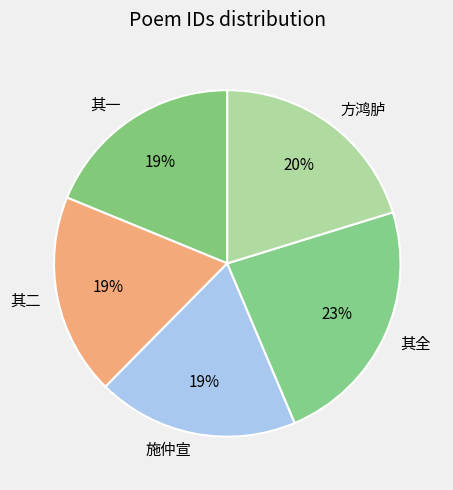

What is the ratio of the value at 其一 to the value at 其二?

1.0